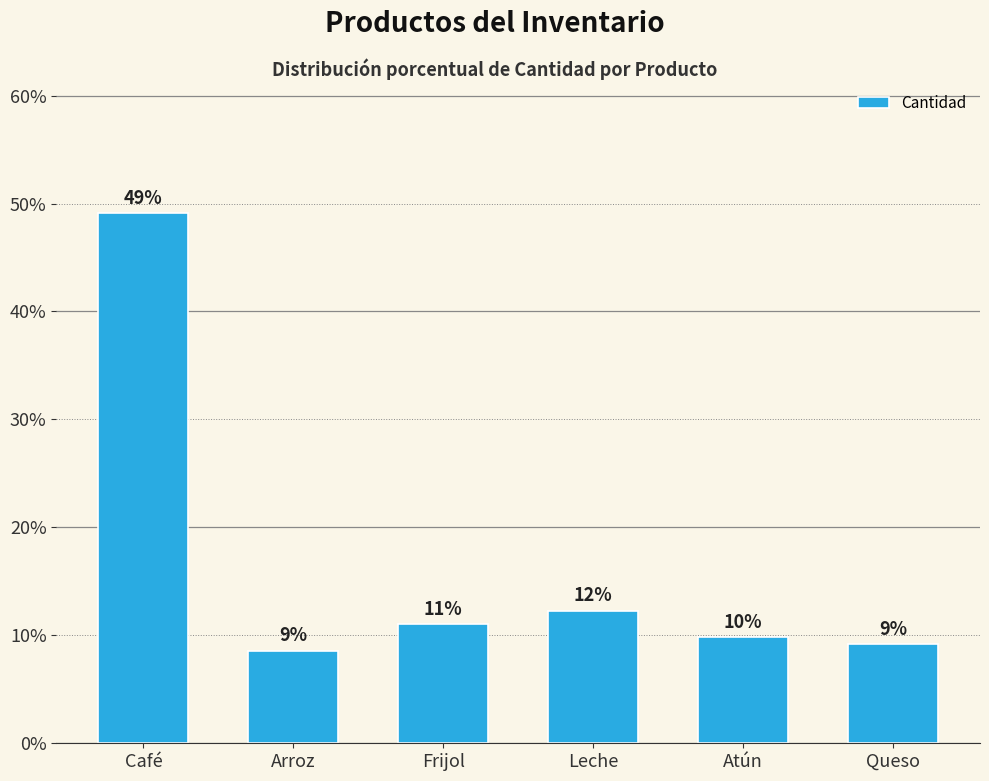

What position from the left is Atún?

5